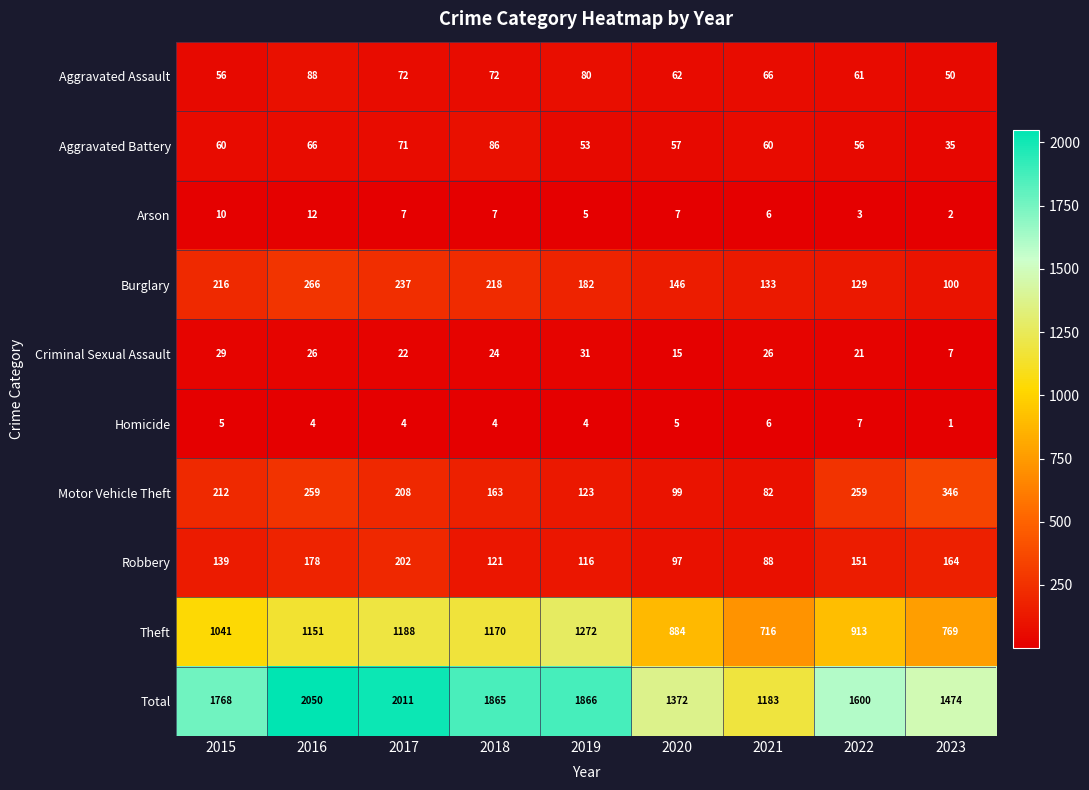

Which label corresponds to the smallest value in the chart?

2023